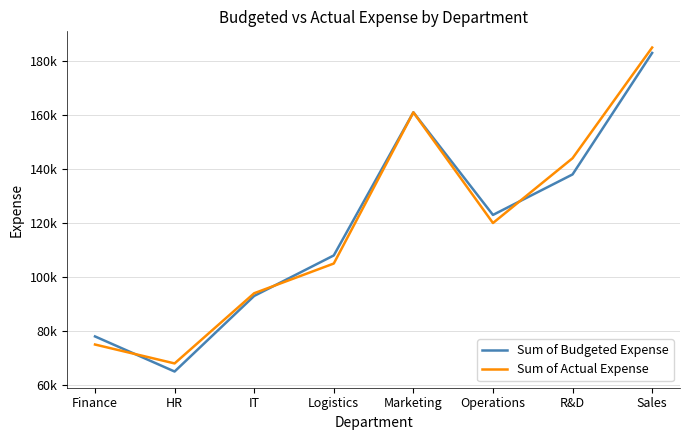

Reading left to right, list all the values displayed in this chart.

Sum of Budgeted Expense: Finance=78000	HR=65000	IT=93000	Logistics=108000	Marketing=161000	Operations=123000	R&D=138000	Sales=183000
Sum of Actual Expense: Finance=75000	HR=68000	IT=94000	Logistics=105000	Marketing=161000	Operations=120000	R&D=144000	Sales=185000